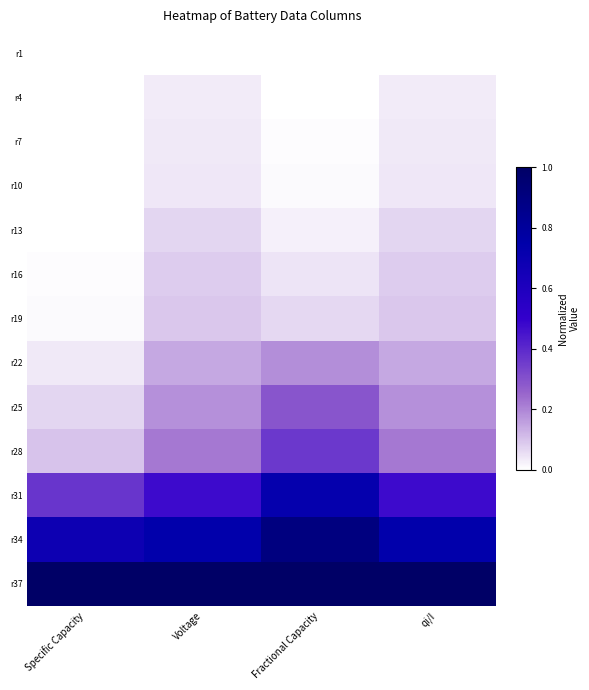

Which label corresponds to the smallest value in the chart?

Specific Capacity